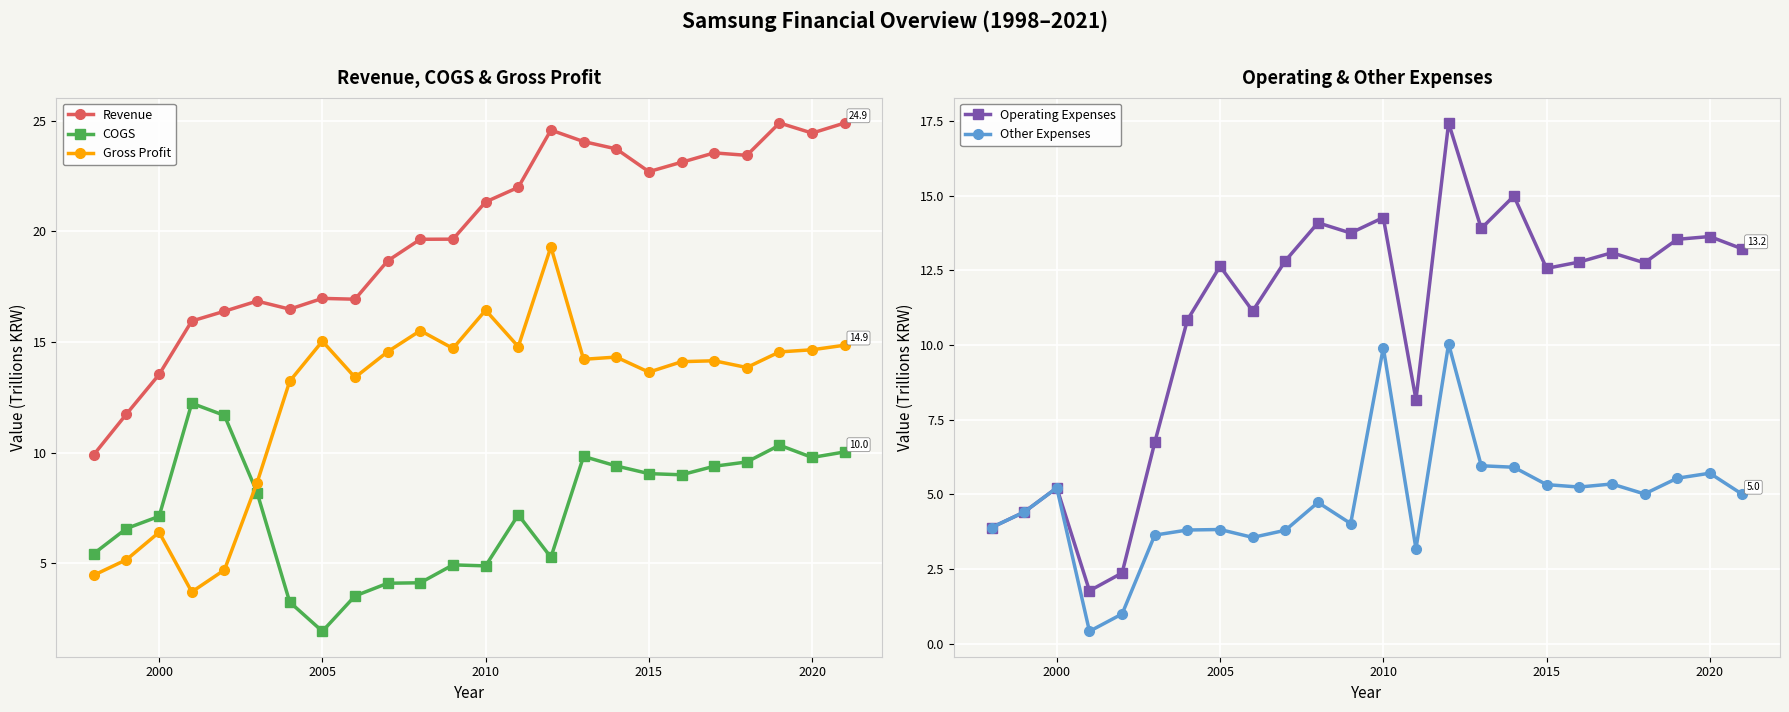

In Revenue, how many points are lower than both neighbors (excluding endpoints)?

5